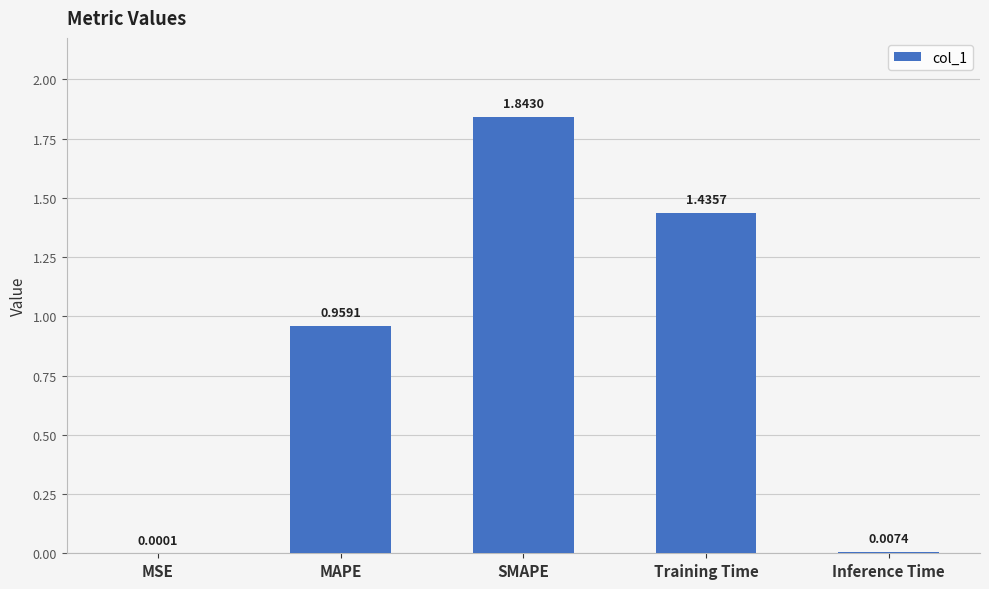

What is the sum of all values?

4.2